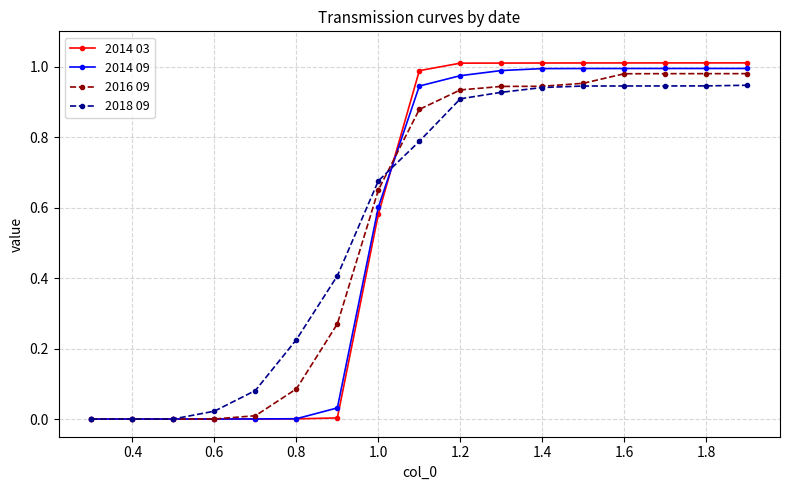

Which series has the largest range (max minus min)?

2014 03